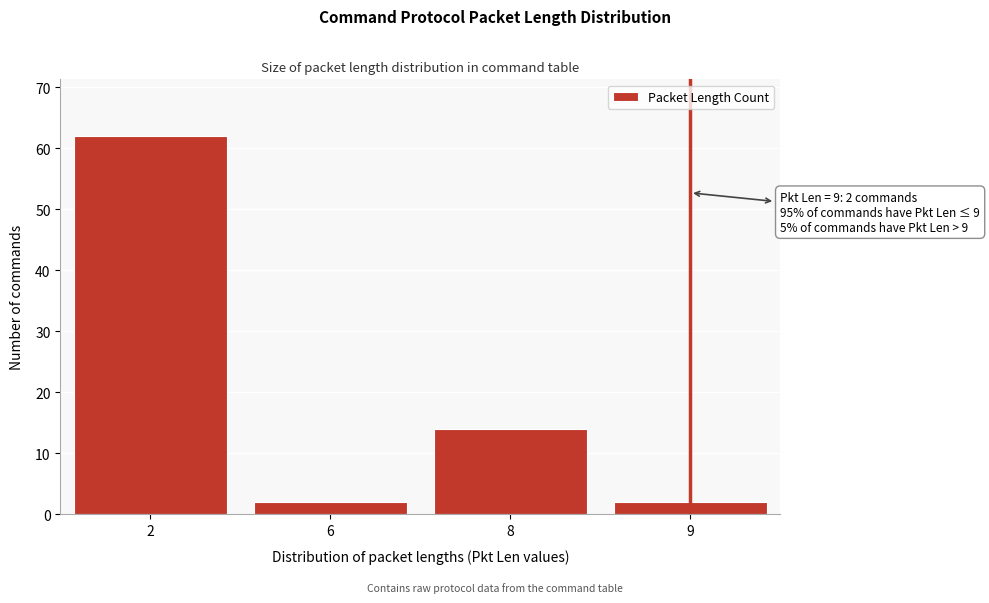

Reading left to right, what are all the values shown in this chart?

2=62	6=2	8=14	9=2